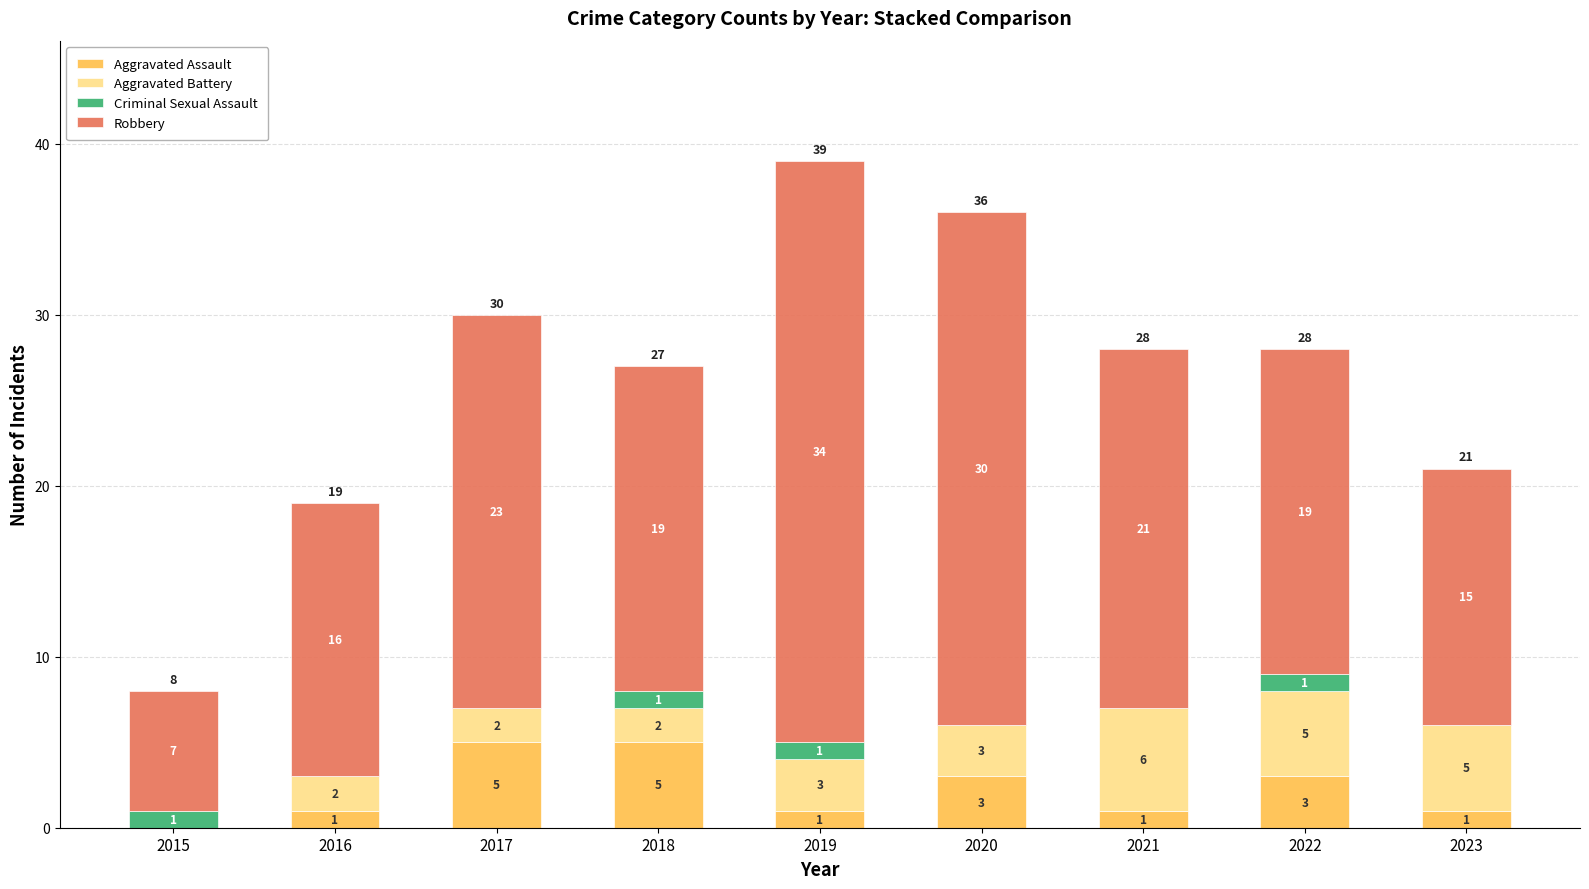

Are the bars horizontal?

No